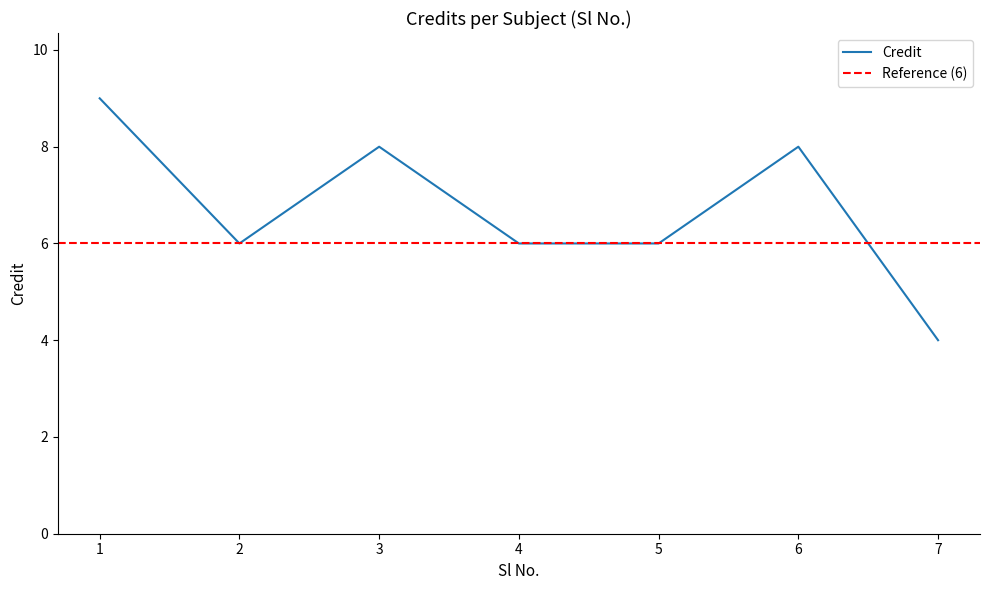

List the labels in order of value, largest first.

1, 3, 6, 2, 4, 5, 7